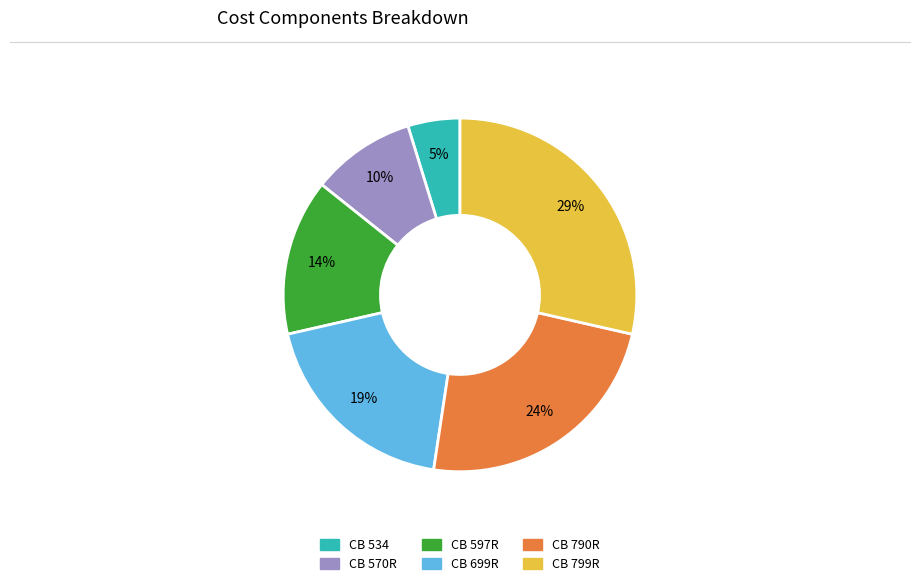

To the nearest percent, what is the difference between the CB 790R and CB 597R slice percentages?

10%